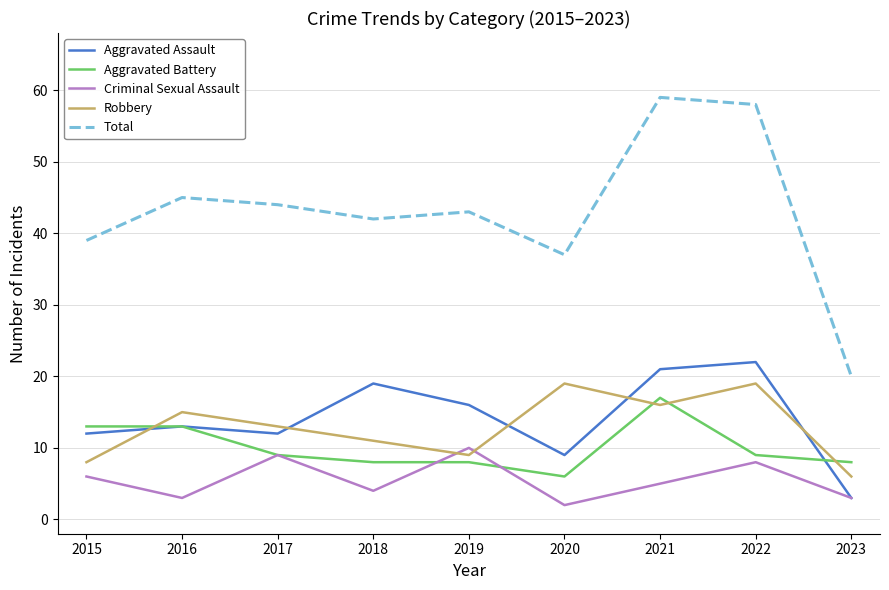

Does the chart have visible grid lines?

Yes